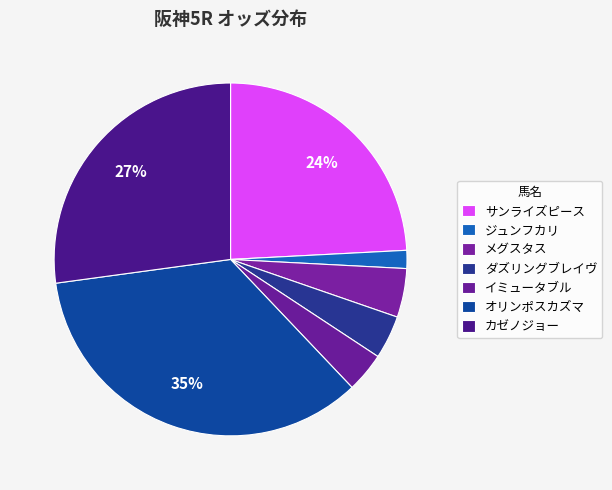

Count the number of slices in the pie.

7